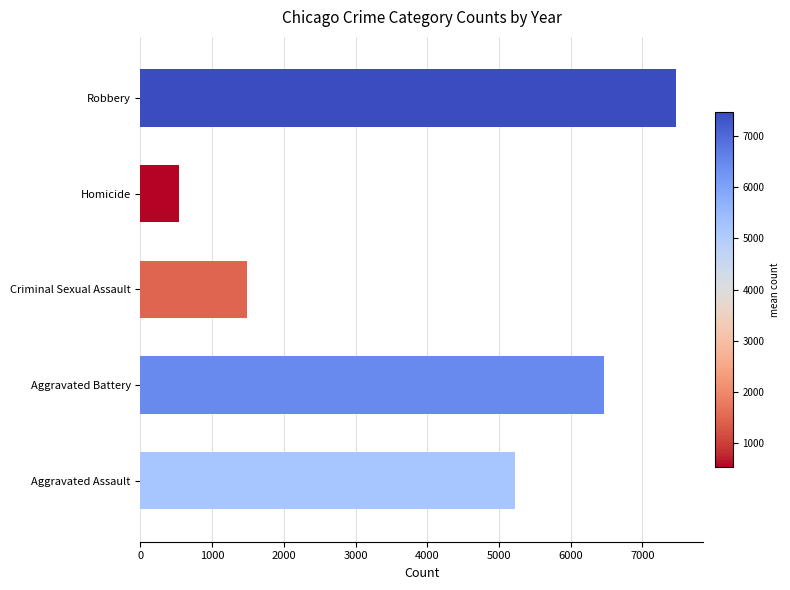

Count the values in the range 1484 to 6467.

3